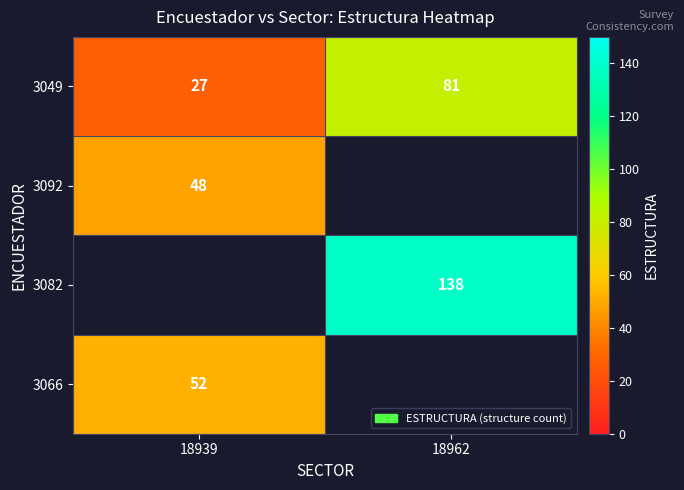

What is the minimum value shown in the chart?

27.0